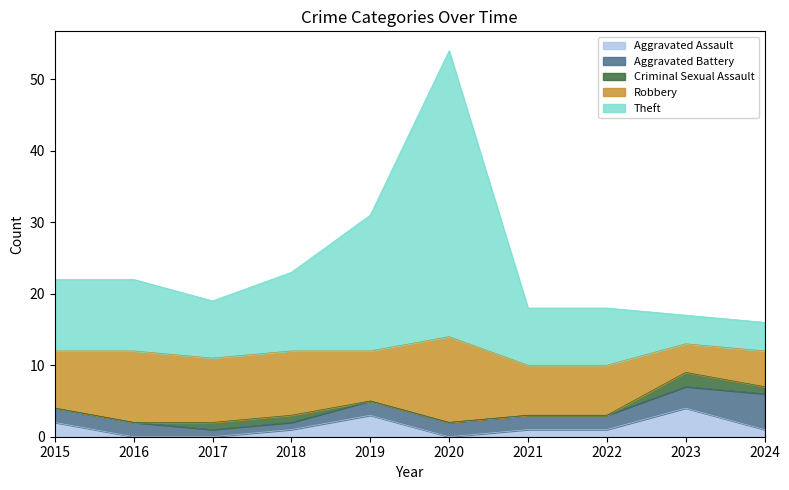

In Theft, how many points are lower than both neighbors (excluding endpoints)?

1